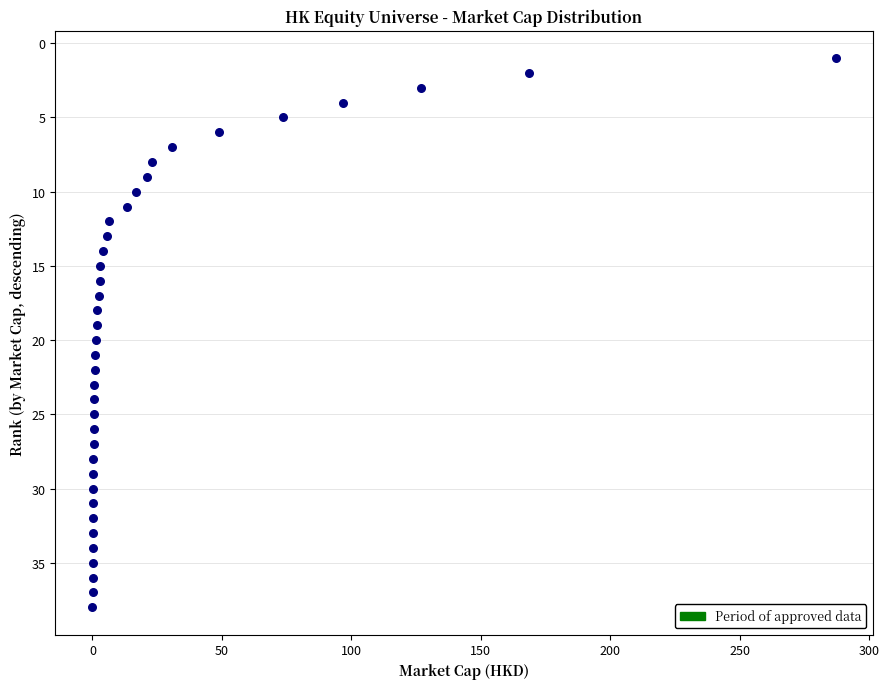

What is the range of Y values (max minus min)?

37